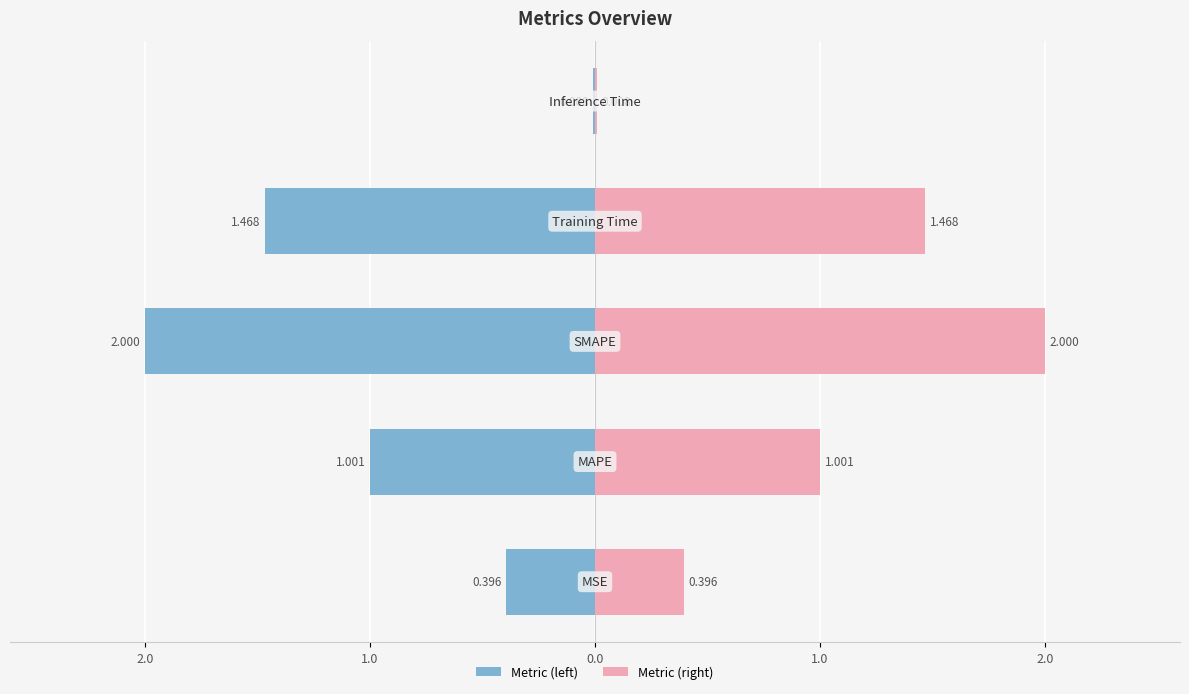

How many data points in Metric (right) are above 1?

3